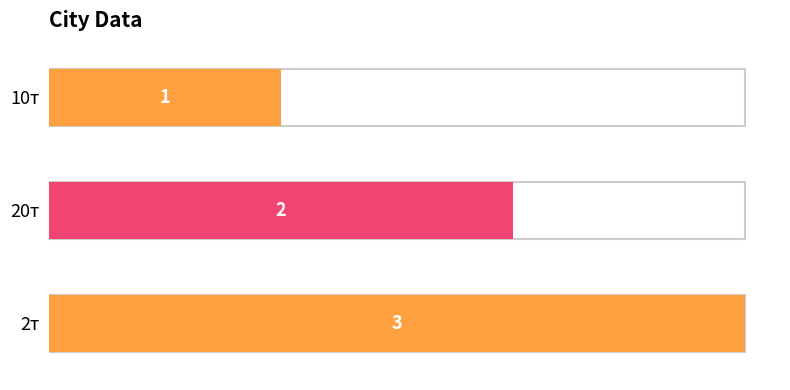

Where does the data first go above 2?

2т